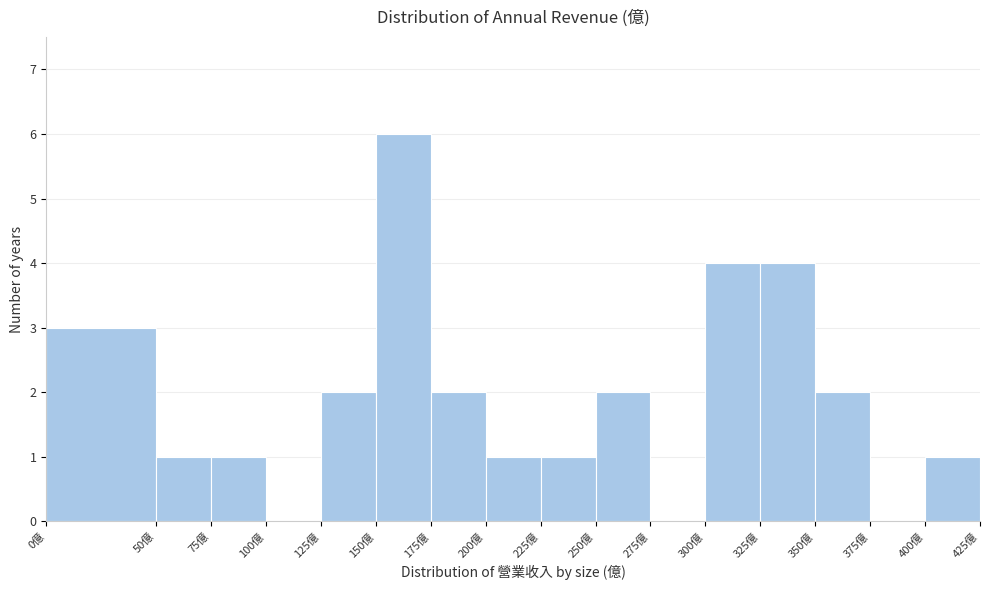

Which range on the x-axis has the tallest bar?

150 to 175